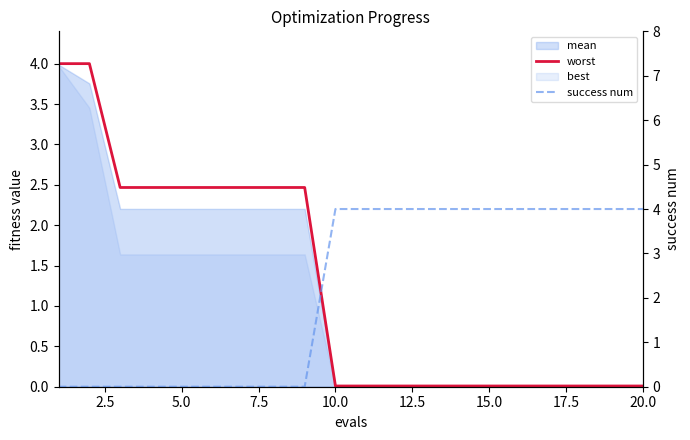

Is it true that success num equals 4.0 at 20.0?

True